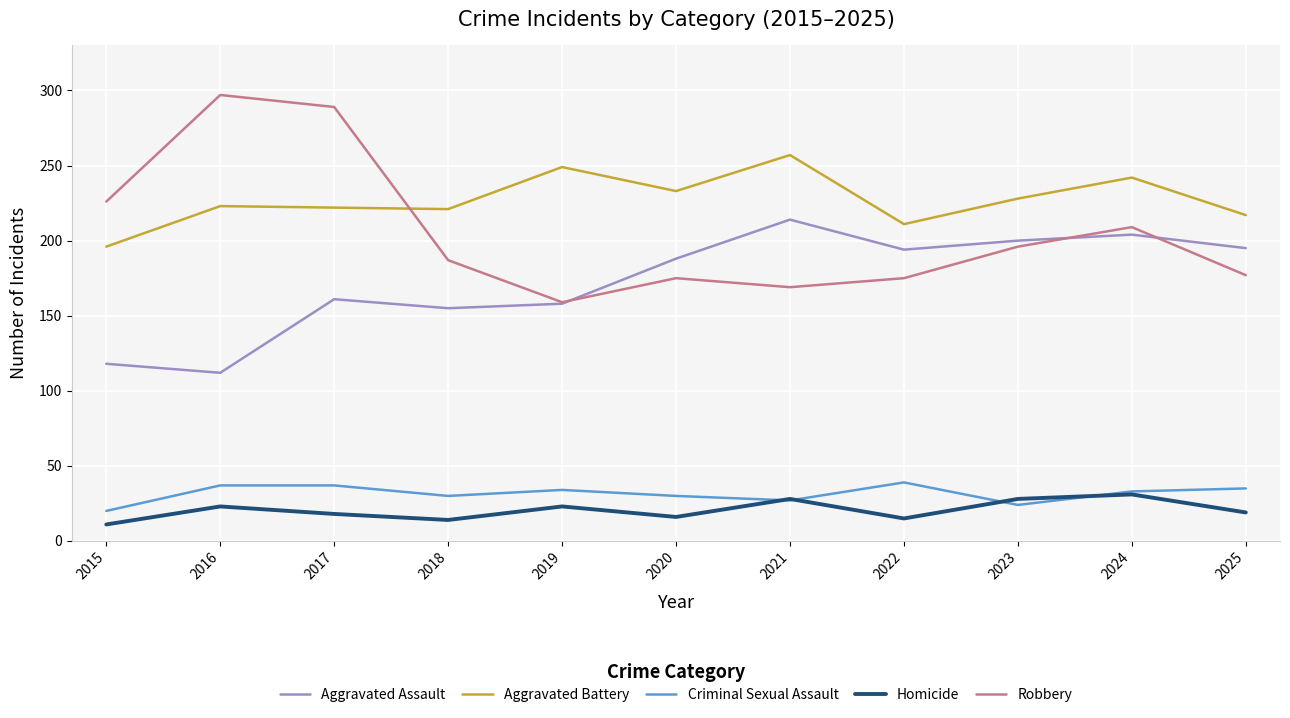

What are all the series names shown in the legend?

Aggravated Assault, Aggravated Battery, Criminal Sexual Assault, Homicide, Robbery